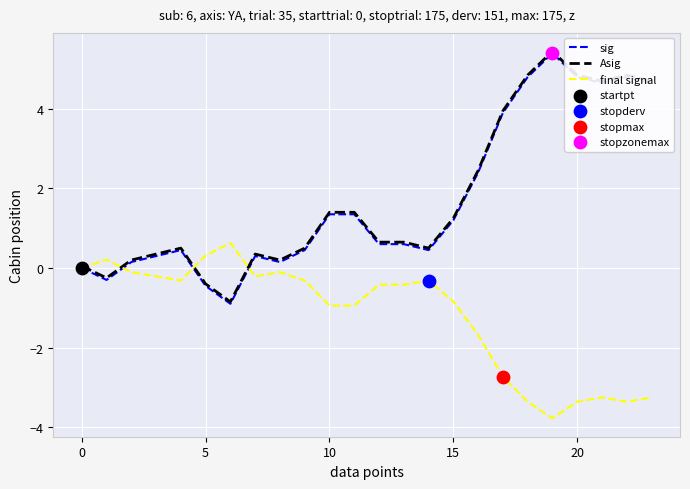

Which series has the widest spread of values?

sig